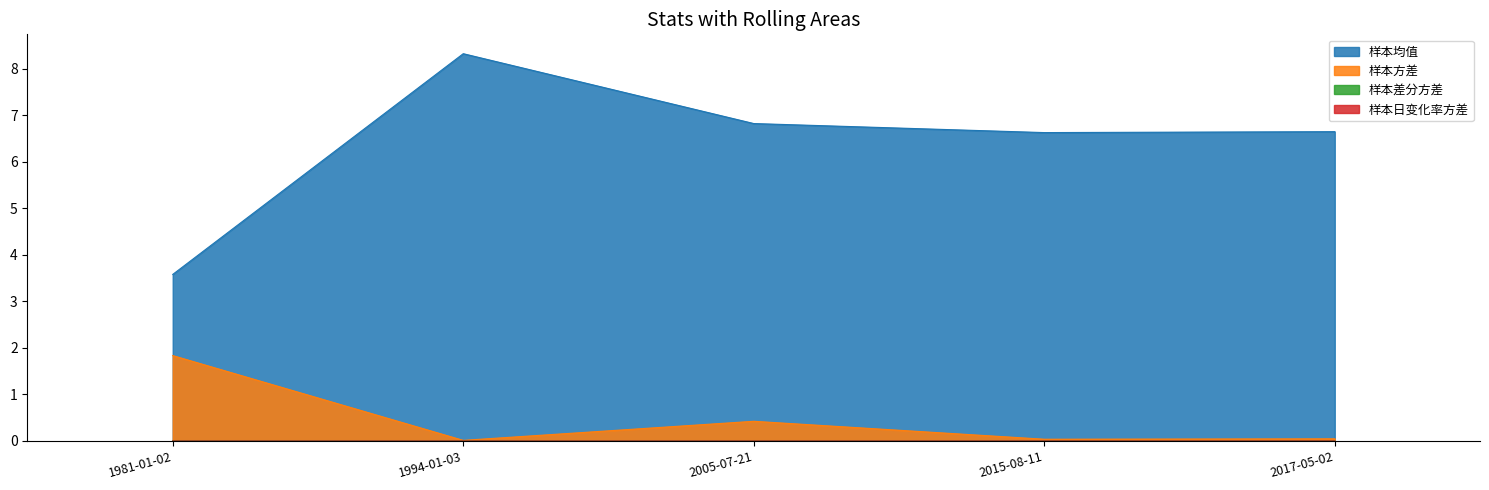

True or false: 样本差分方差 and 样本均值 cross at least once.

False